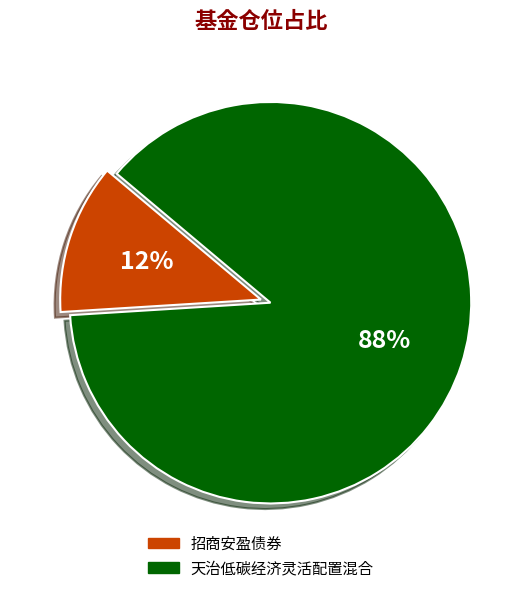

Does 招商安盈债券 represent more than half of the total?

No